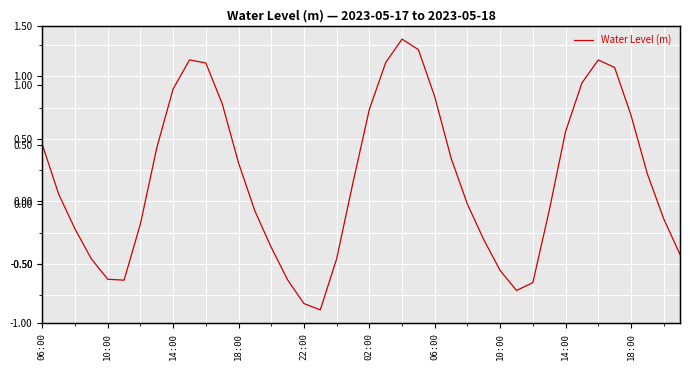

What is the sum of all values?

7.3